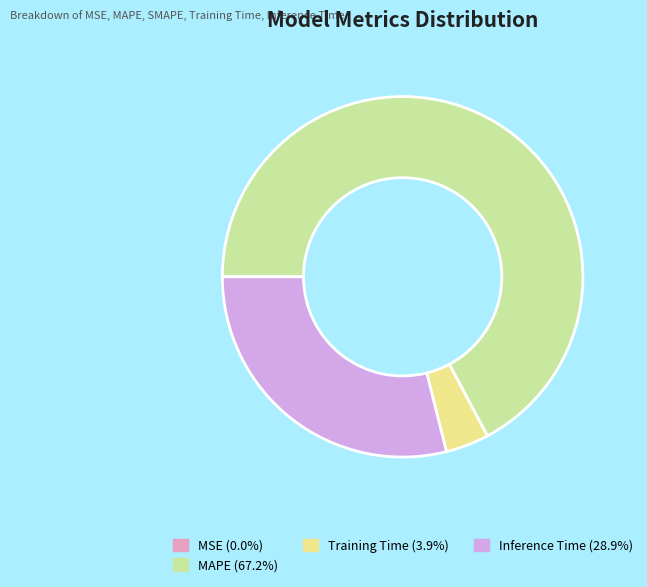

Does any single category account for the majority?

Yes